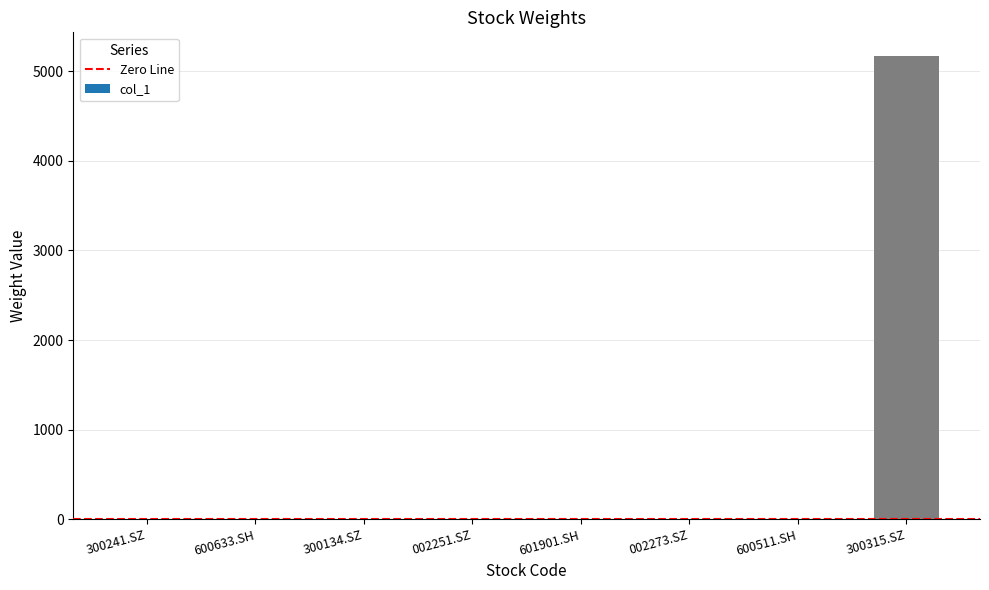

The value at 601901.SH is 0.0. True or false?

True